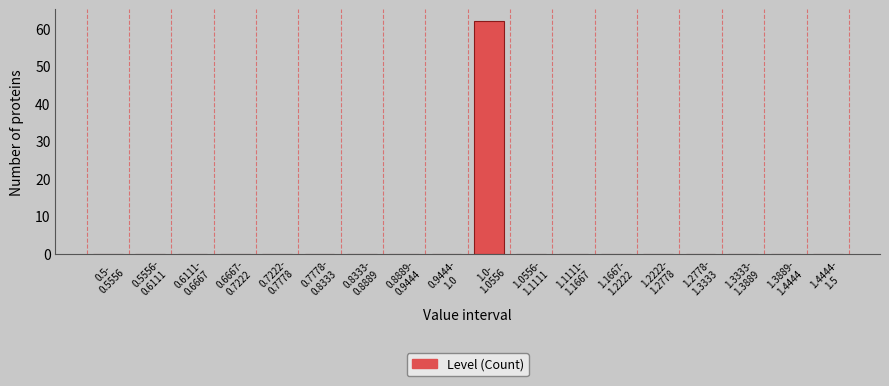

What is the sum of all values?

62